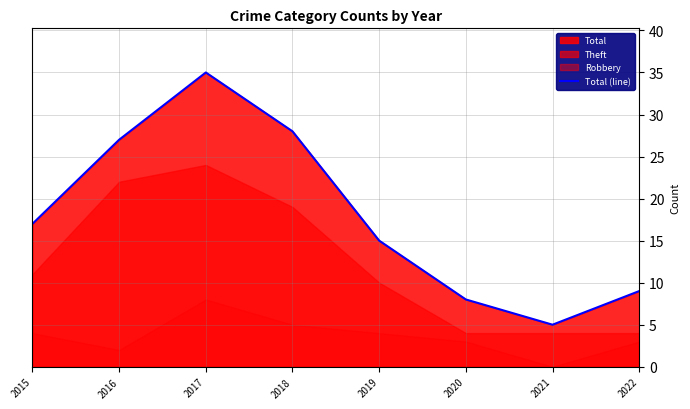

Rank the categories by value from highest to lowest.

2017, 2018, 2016, 2015, 2019, 2022, 2020, 2021